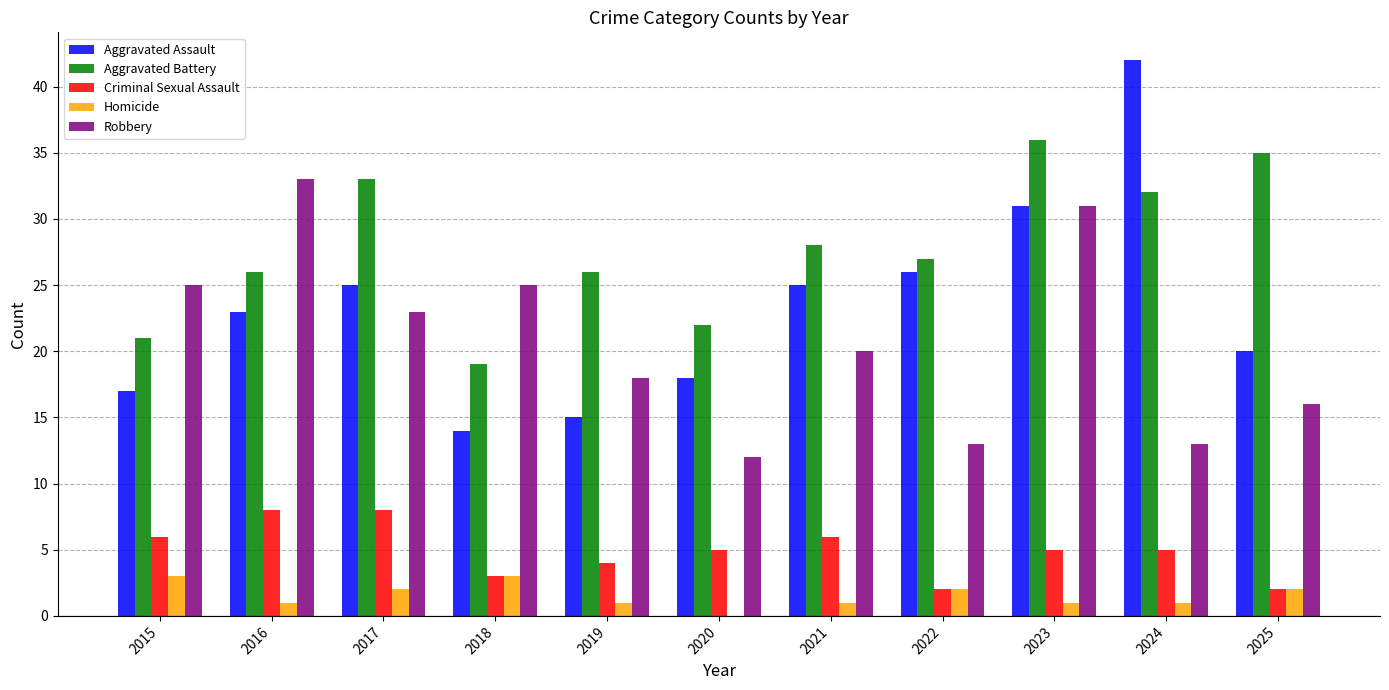

How many categories are shown in the chart?

11